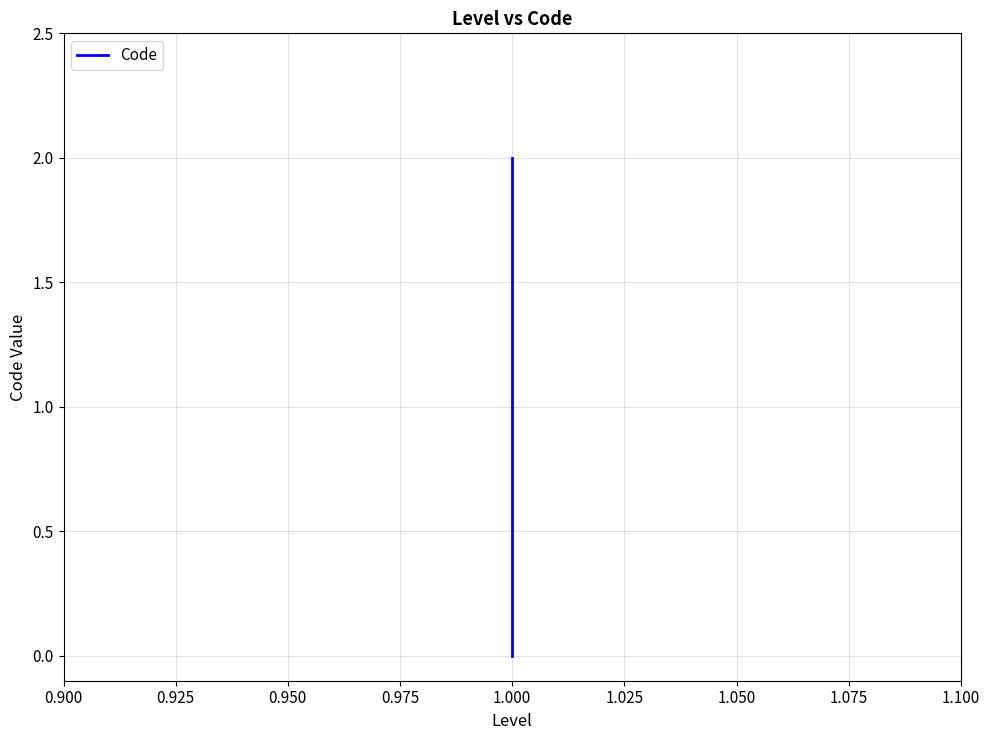

Reading right to left, what are all the values shown in this chart?

2	1	0